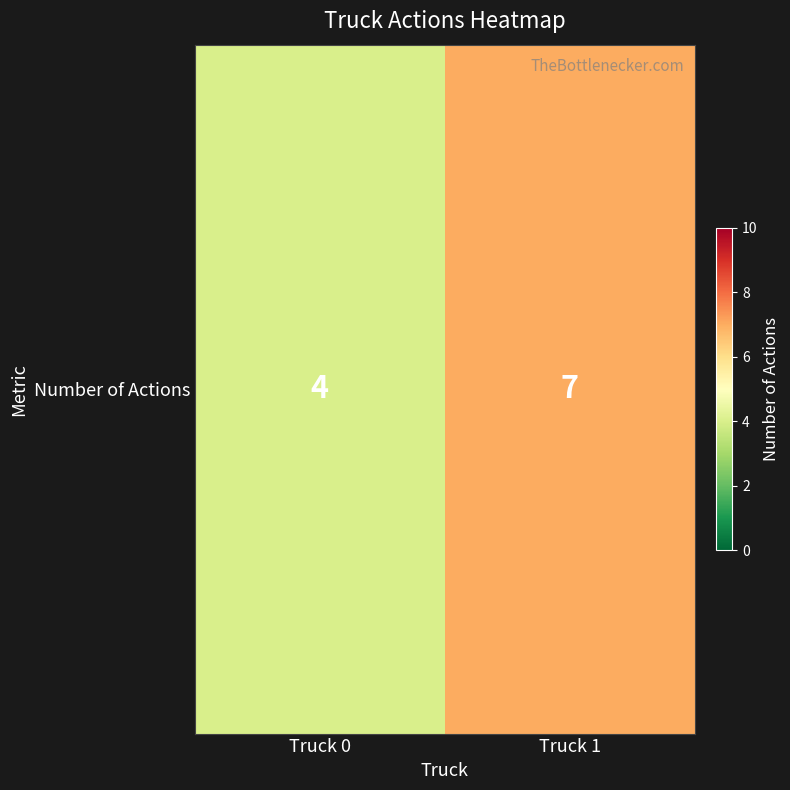

Read the value at Truck 1.

7